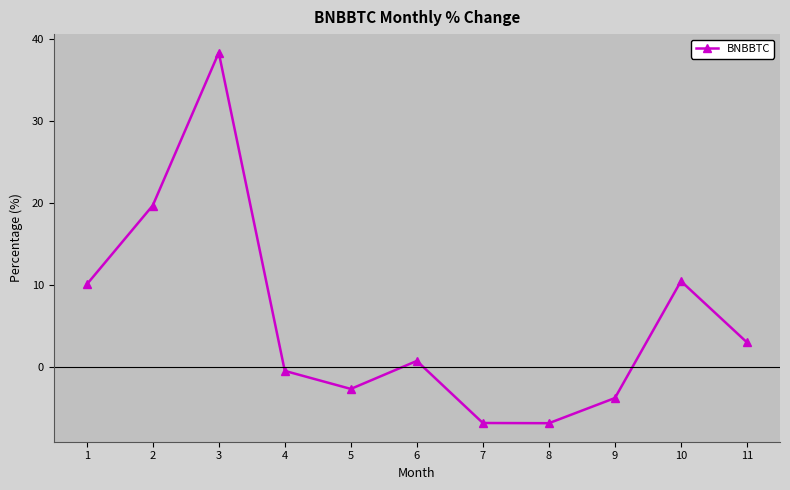

What is the sum of all values?

61.7